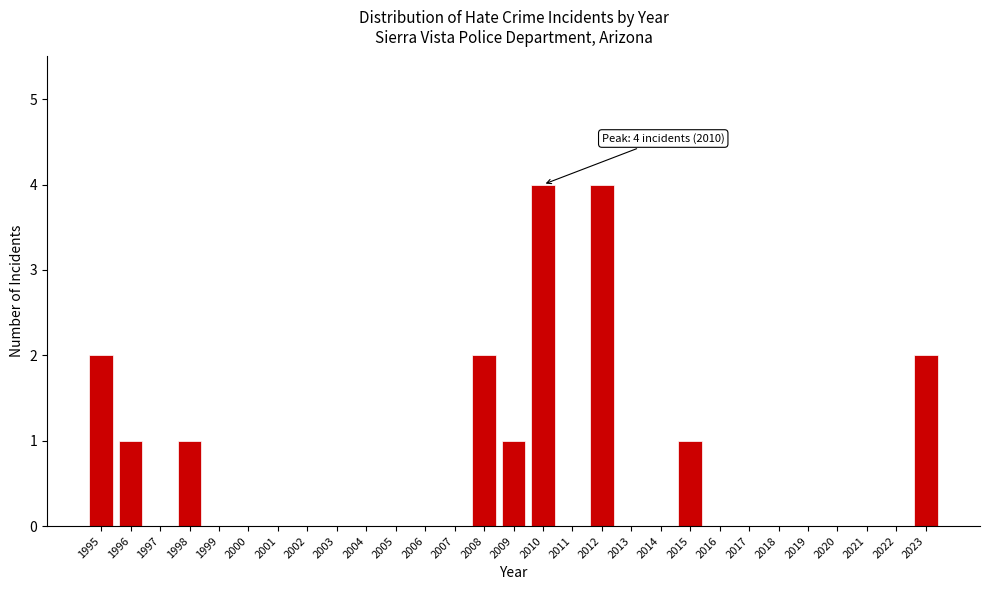

Reading left to right, list all the values displayed in this chart.

1995=2	1996=1	1997=0	1998=1	1999=0	2000=0	2001=0	2002=0	2003=0	2004=0	2005=0	2006=0	2007=0	2008=2	2009=1	2010=4	2011=0	2012=4	2013=0	2014=0	2015=1	2016=0	2017=0	2018=0	2019=0	2020=0	2021=0	2022=0	2023=2